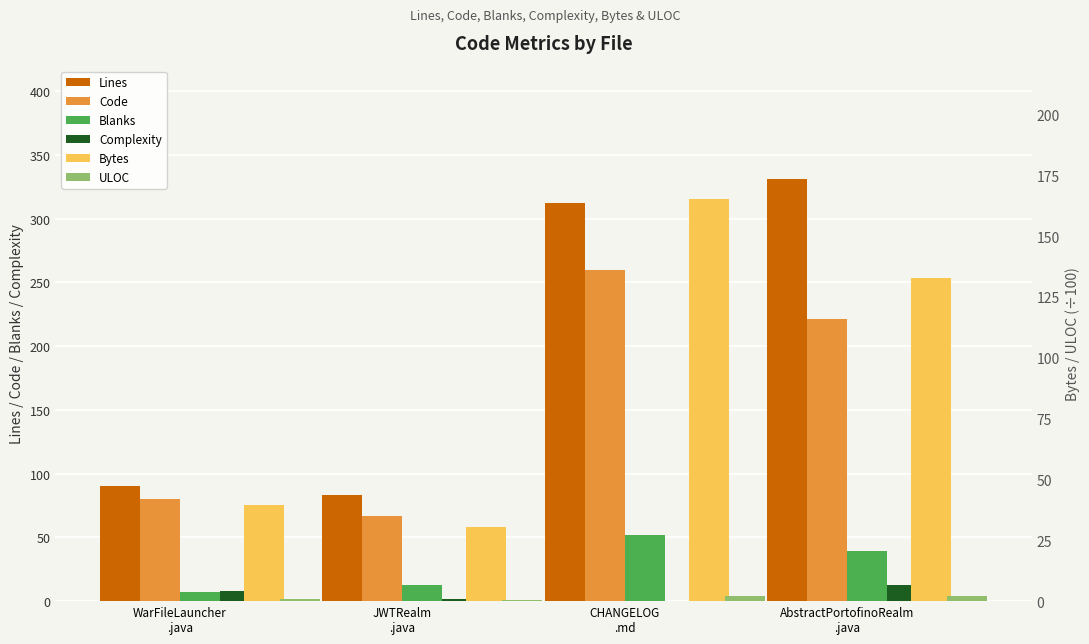

Which series changed the most between CHANGELOG
.md and AbstractPortofinoRealm
.java?

Code